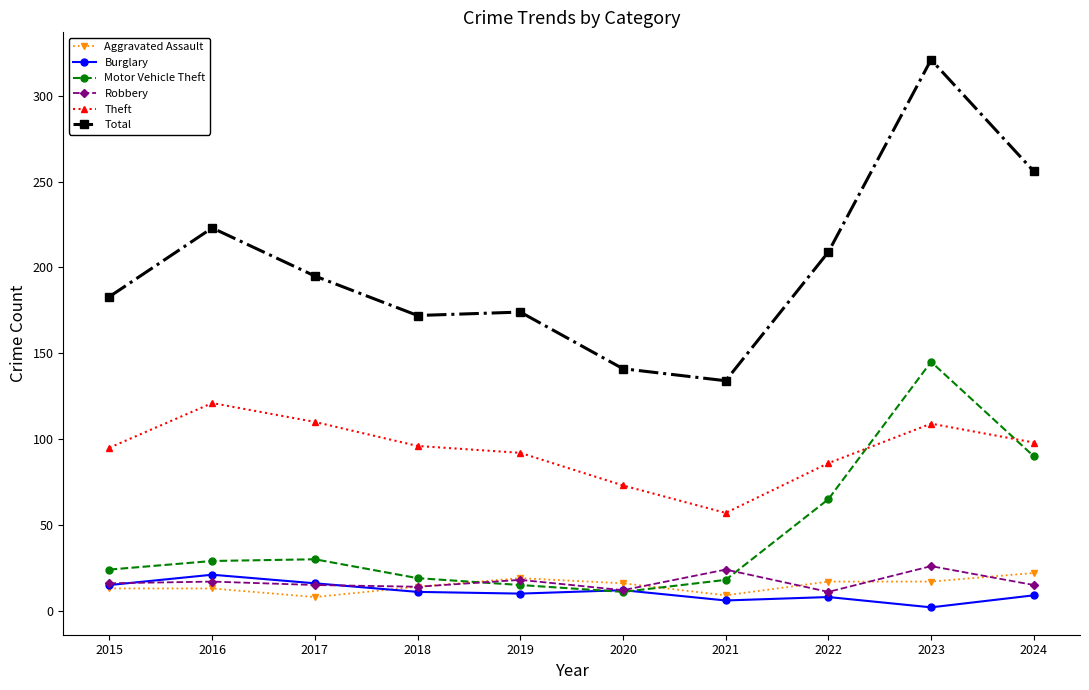

At which label does Motor Vehicle Theft reach its peak?

2023